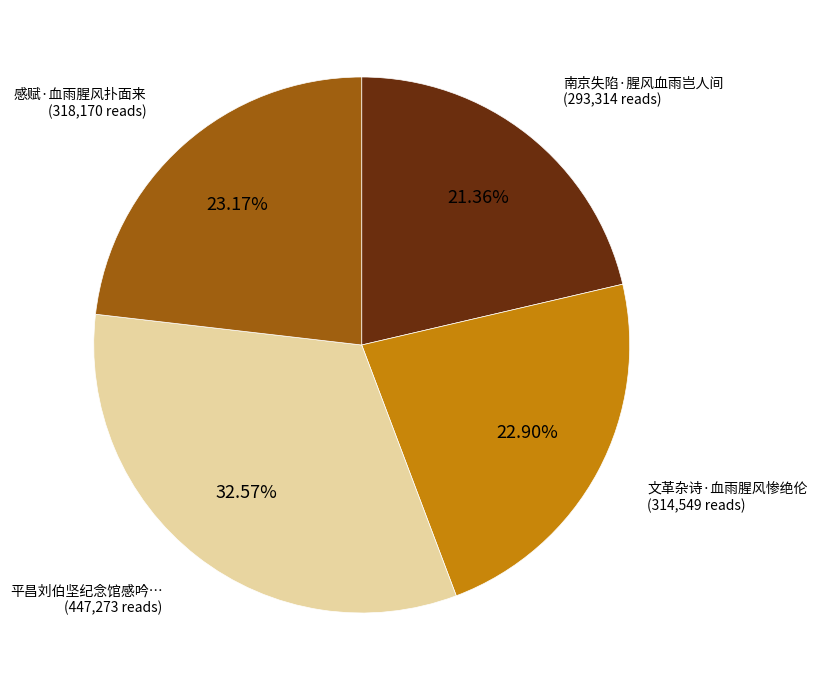

Is there any slice that represents more than half of the pie?

No